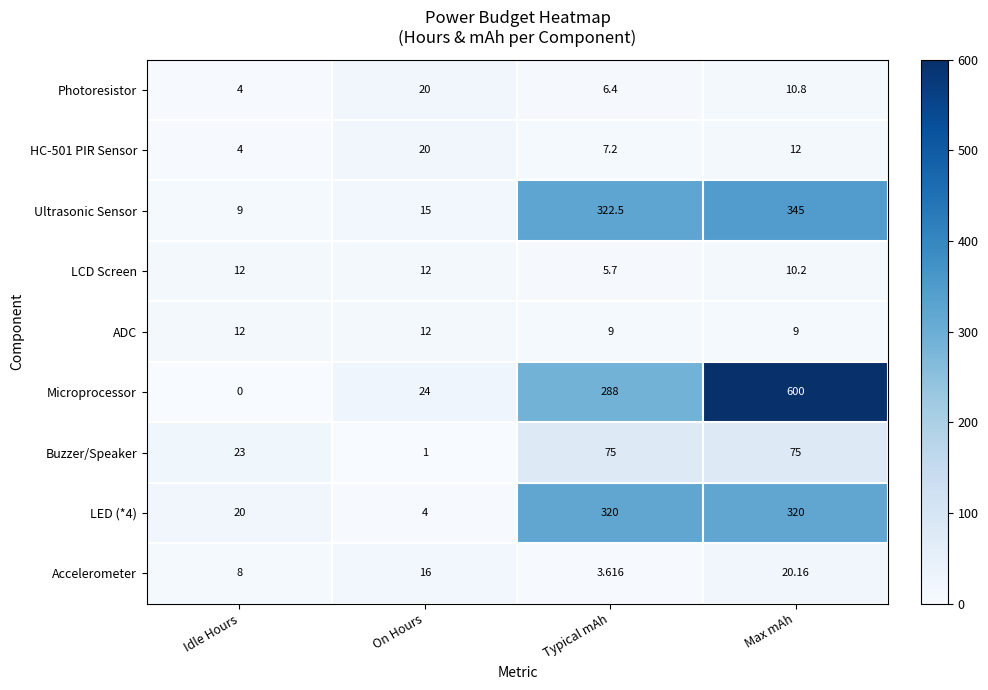

Which series has the largest total across all categories?

Microprocessor